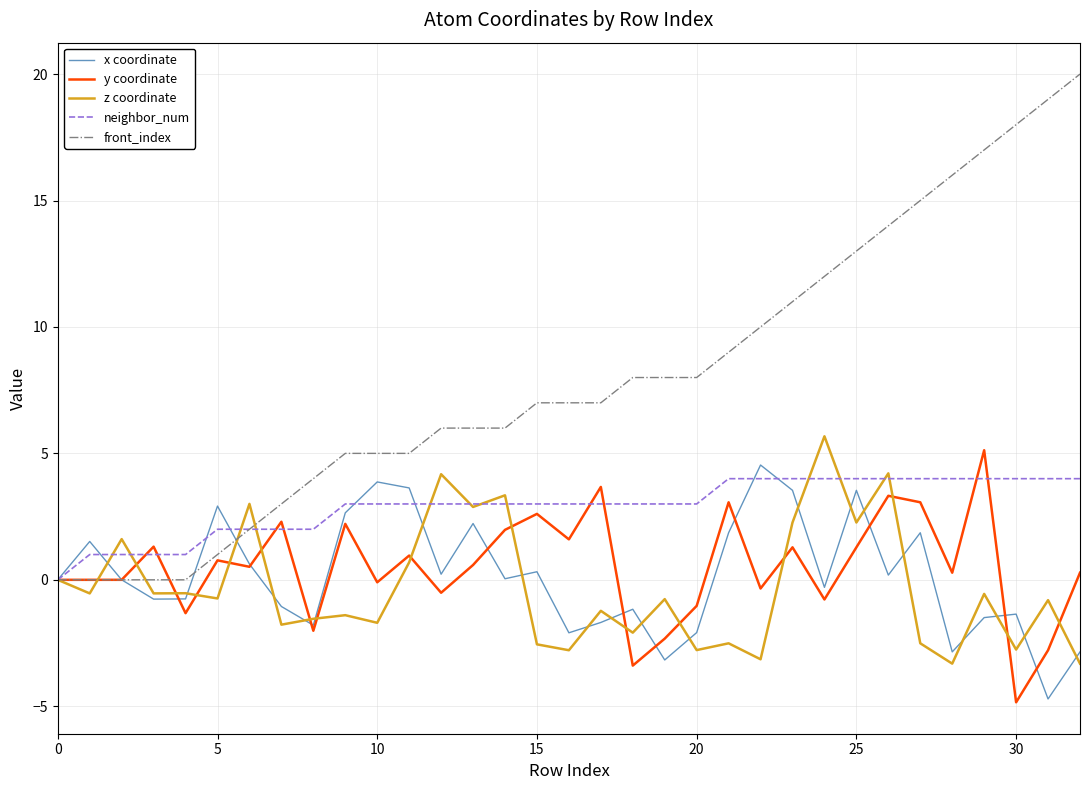

How many values in neighbor_num are above zero?

32